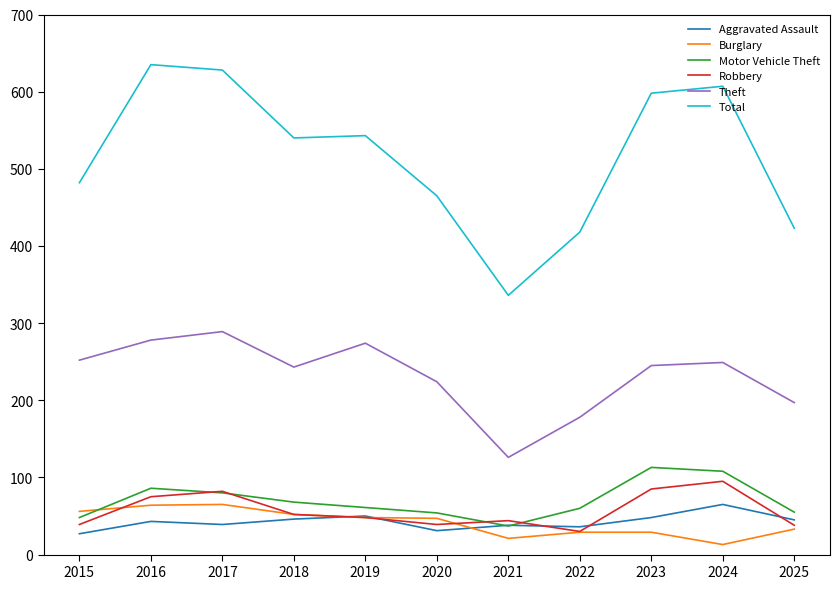

Between 2018 and 2020, which series saw the biggest shift?

Total